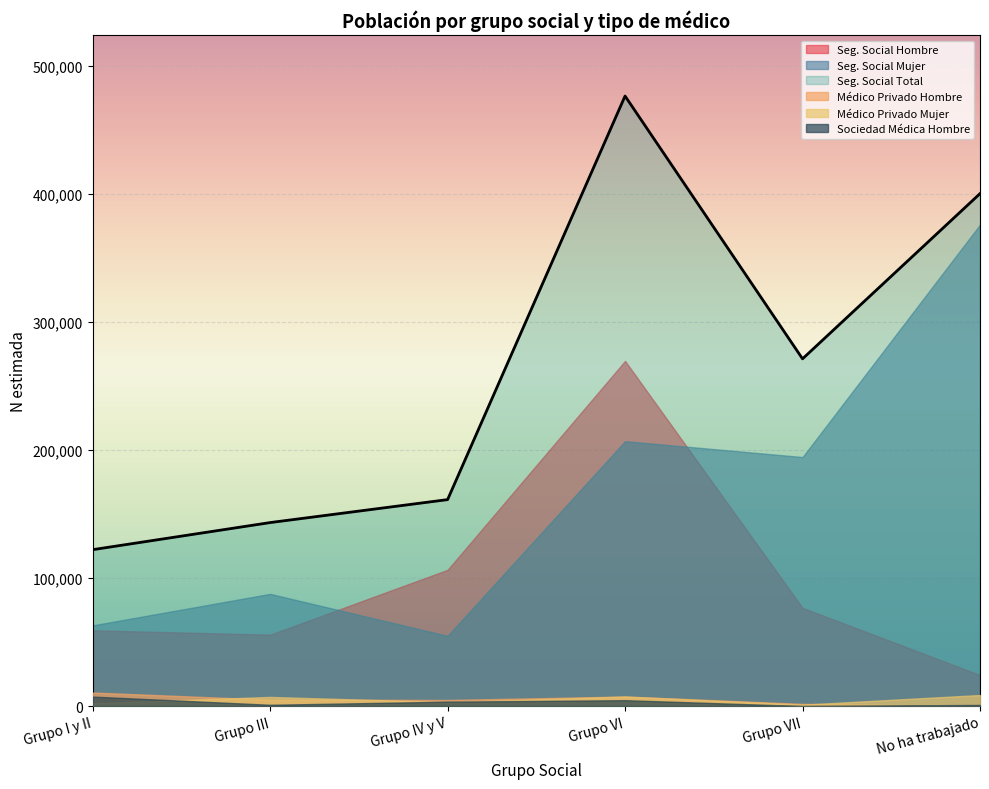

Is the value of Sociedad Médica Hombre at Grupo VI greater than the value of Seg. Social Total at No ha trabajado?

No